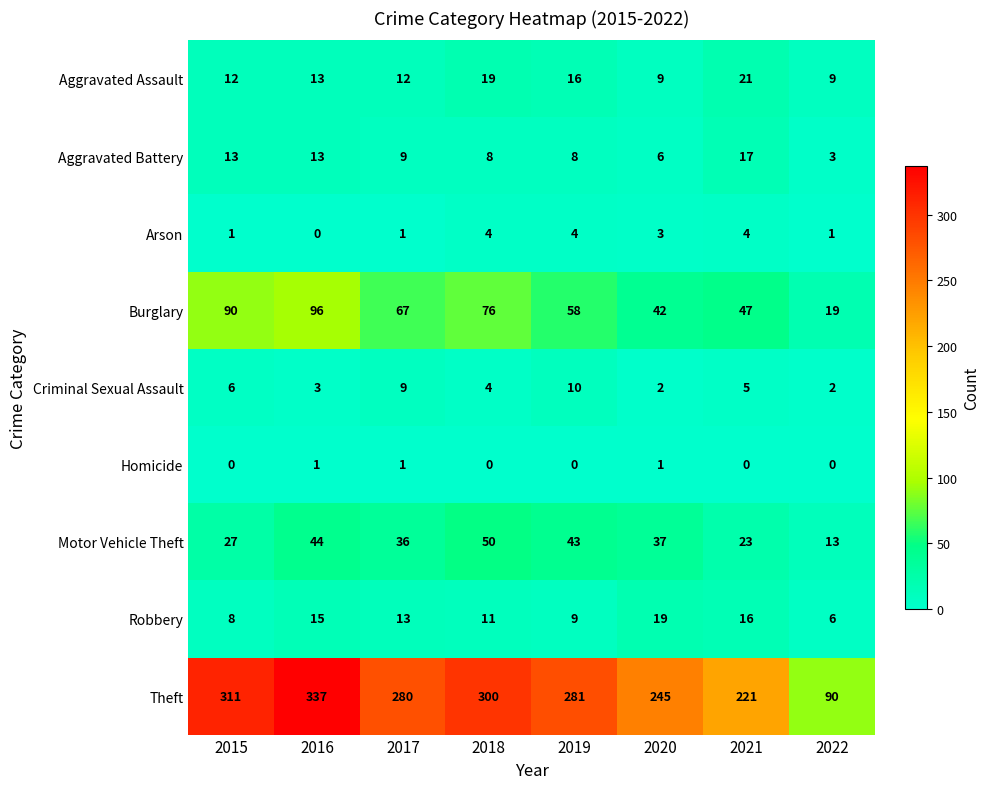

List the series in order of their peak value, highest first.

Theft, Burglary, Motor Vehicle Theft, Aggravated Assault, Robbery, Aggravated Battery, Criminal Sexual Assault, Arson, Homicide